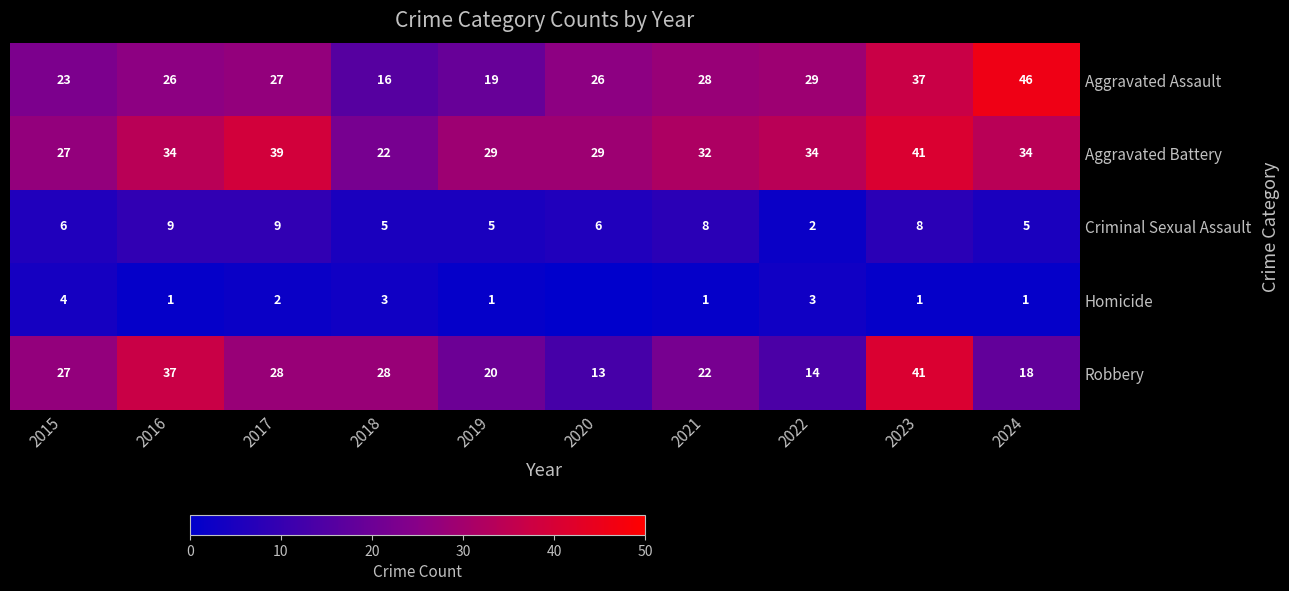

What is the total value across all series at 2024?

104